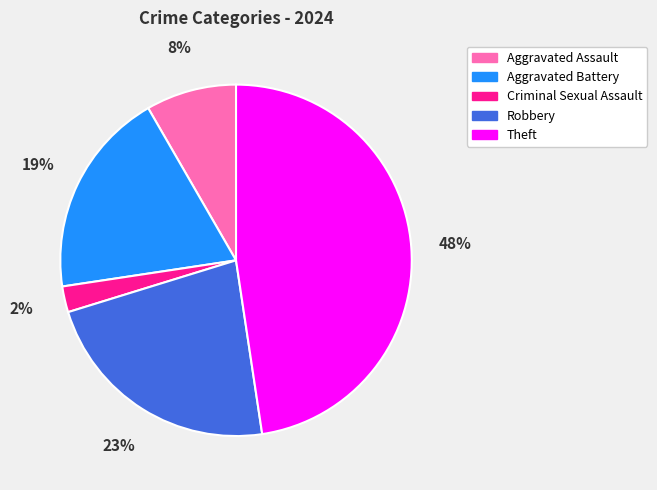

Is it true that Robbery is 13% of the pie?

False